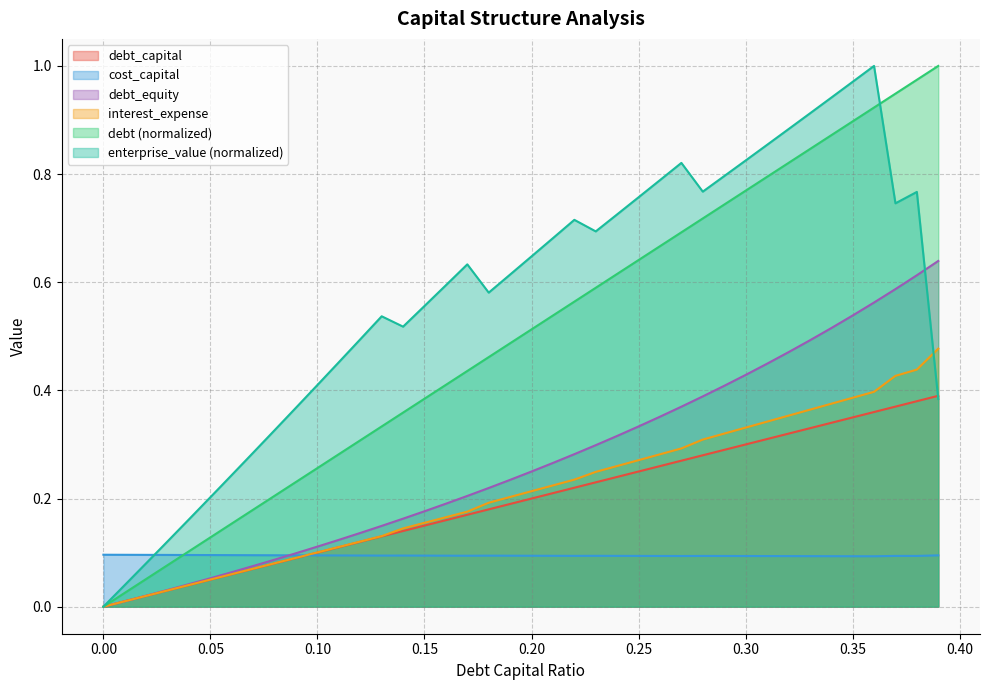

Reading left to right, extract all data points from this chart.

debt_capital: 0=0.0	0.01=0.0	0.02=0.0	0.03=0.0	0.04=0.0	0.05=0.1	0.06=0.1	0.07=0.1	0.08=0.1	0.09=0.1	0.1=0.1	0.11=0.1	0.12=0.1	0.13=0.1	0.14=0.1	0.15=0.1	0.16=0.2	0.17=0.2	0.18=0.2	0.19=0.2	0.2=0.2	0.21=0.2	0.22=0.2	0.23=0.2	0.24=0.2	0.25=0.2	0.26=0.3	0.27=0.3	0.28=0.3	0.29=0.3	0.3=0.3	0.31=0.3	0.32=0.3	0.33=0.3	0.34=0.3	0.35=0.3	0.36=0.4	0.37=0.4	0.38=0.4	0.39=0.4
cost_capital: 0=0.1	0.01=0.1	0.02=0.1	0.03=0.1	0.04=0.1	0.05=0.1	0.06=0.1	0.07=0.1	0.08=0.1	0.09=0.1	0.1=0.1	0.11=0.1	0.12=0.1	0.13=0.1	0.14=0.1	0.15=0.1	0.16=0.1	0.17=0.1	0.18=0.1	0.19=0.1	0.2=0.1	0.21=0.1	0.22=0.1	0.23=0.1	0.24=0.1	0.25=0.1	0.26=0.1	0.27=0.1	0.28=0.1	0.29=0.1	0.3=0.1	0.31=0.1	0.32=0.1	0.33=0.1	0.34=0.1	0.35=0.1	0.36=0.1	0.37=0.1	0.38=0.1	0.39=0.1
enterprise_value: 0=0.0	0.01=0.0	0.02=0.1	0.03=0.1	0.04=0.2	0.05=0.2	0.06=0.2	0.07=0.3	0.08=0.3	0.09=0.4	0.1=0.4	0.11=0.5	0.12=0.5	0.13=0.5	0.14=0.5	0.15=0.6	0.16=0.6	0.17=0.6	0.18=0.6	0.19=0.6	0.2=0.6	0.21=0.7	0.22=0.7	0.23=0.7	0.24=0.7	0.25=0.8	0.26=0.8	0.27=0.8	0.28=0.8	0.29=0.8	0.3=0.8	0.31=0.9	0.32=0.9	0.33=0.9	0.34=0.9	0.35=1.0	0.36=1.0	0.37=0.7	0.38=0.8	0.39=0.4
debt: 0=0.0	0.01=0.0	0.02=0.1	0.03=0.1	0.04=0.1	0.05=0.1	0.06=0.2	0.07=0.2	0.08=0.2	0.09=0.2	0.1=0.3	0.11=0.3	0.12=0.3	0.13=0.3	0.14=0.4	0.15=0.4	0.16=0.4	0.17=0.4	0.18=0.5	0.19=0.5	0.2=0.5	0.21=0.5	0.22=0.6	0.23=0.6	0.24=0.6	0.25=0.6	0.26=0.7	0.27=0.7	0.28=0.7	0.29=0.7	0.3=0.8	0.31=0.8	0.32=0.8	0.33=0.8	0.34=0.9	0.35=0.9	0.36=0.9	0.37=0.9	0.38=1.0	0.39=1.0
interest_expense: 0=0.0	0.01=0.0	0.02=0.0	0.03=0.0	0.04=0.0	0.05=0.1	0.06=0.1	0.07=0.1	0.08=0.1	0.09=0.1	0.1=0.1	0.11=0.1	0.12=0.1	0.13=0.1	0.14=0.1	0.15=0.2	0.16=0.2	0.17=0.2	0.18=0.2	0.19=0.2	0.2=0.2	0.21=0.2	0.22=0.2	0.23=0.2	0.24=0.3	0.25=0.3	0.26=0.3	0.27=0.3	0.28=0.3	0.29=0.3	0.3=0.3	0.31=0.3	0.32=0.4	0.33=0.4	0.34=0.4	0.35=0.4	0.36=0.4	0.37=0.4	0.38=0.4	0.39=0.5
debt_equity: 0=0.0	0.01=0.0	0.02=0.0	0.03=0.0	0.04=0.0	0.05=0.1	0.06=0.1	0.07=0.1	0.08=0.1	0.09=0.1	0.1=0.1	0.11=0.1	0.12=0.1	0.13=0.1	0.14=0.2	0.15=0.2	0.16=0.2	0.17=0.2	0.18=0.2	0.19=0.2	0.2=0.2	0.21=0.3	0.22=0.3	0.23=0.3	0.24=0.3	0.25=0.3	0.26=0.4	0.27=0.4	0.28=0.4	0.29=0.4	0.3=0.4	0.31=0.4	0.32=0.5	0.33=0.5	0.34=0.5	0.35=0.5	0.36=0.6	0.37=0.6	0.38=0.6	0.39=0.6